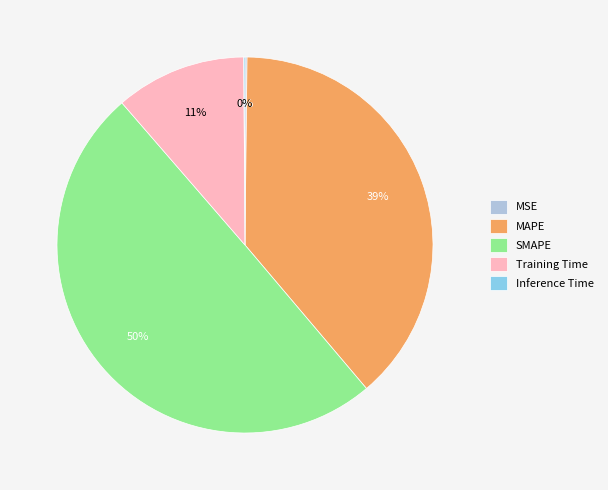

To the nearest percent, what percentage of the pie is SMAPE?

50%